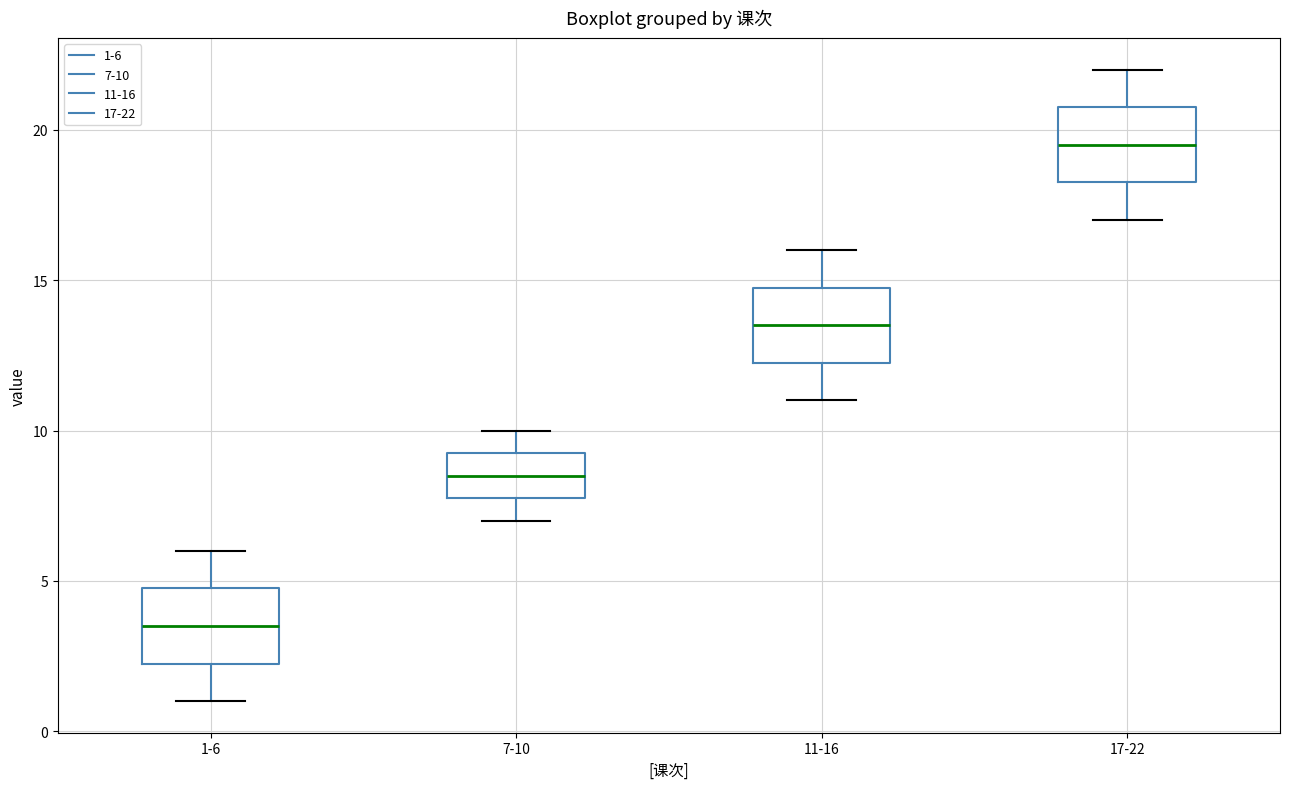

Where does the median line of the box for 1-6 sit on the y-axis? The values are not printed on the chart, so give them approximately, as read against the axis.

3.5